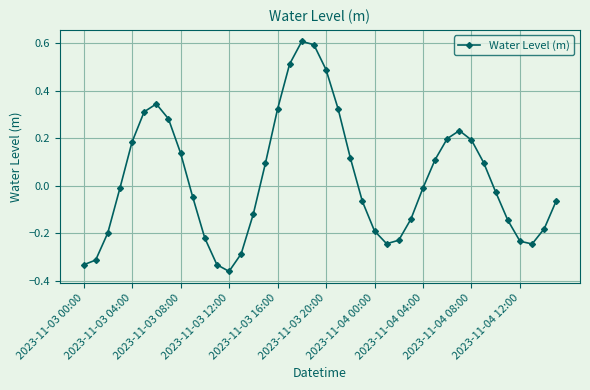

Does the chart have visible grid lines?

Yes